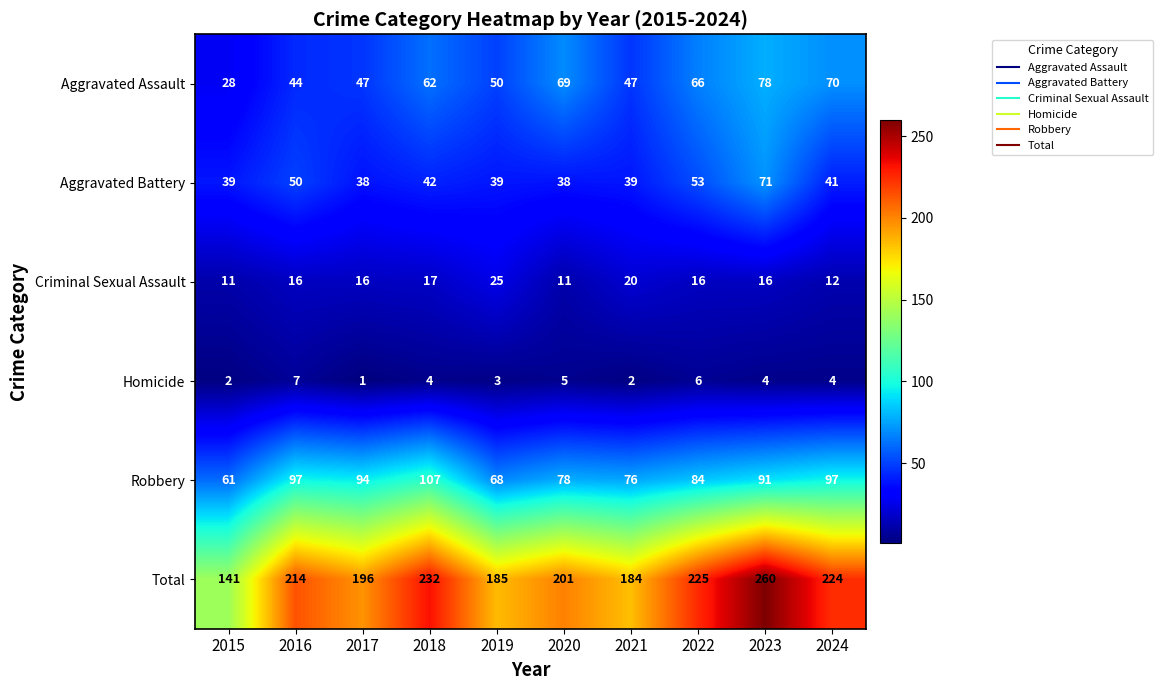

How many distinct data groups are displayed?

6